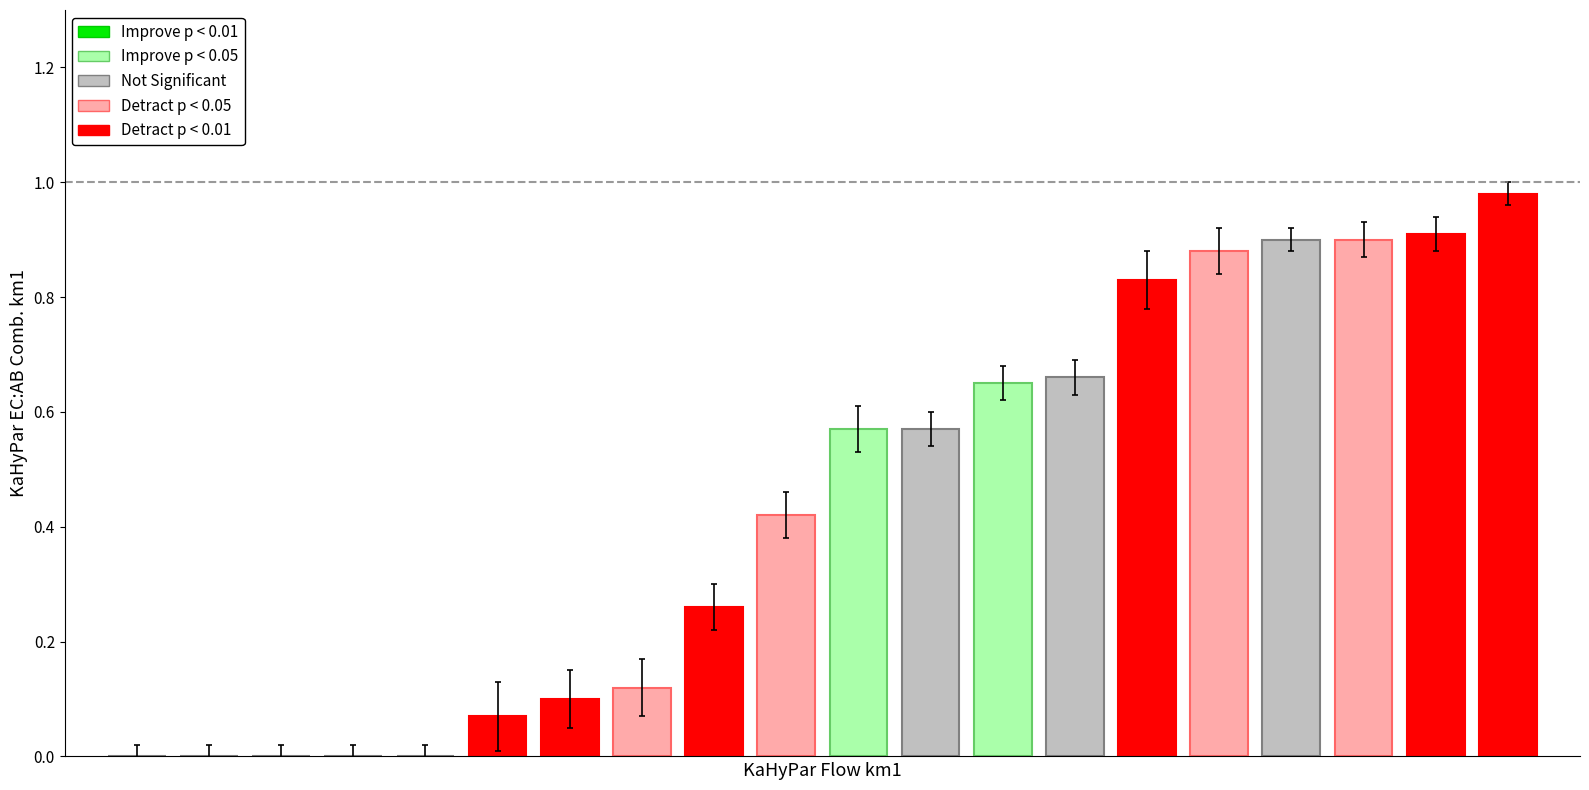

What is the sum of all values?

8.8